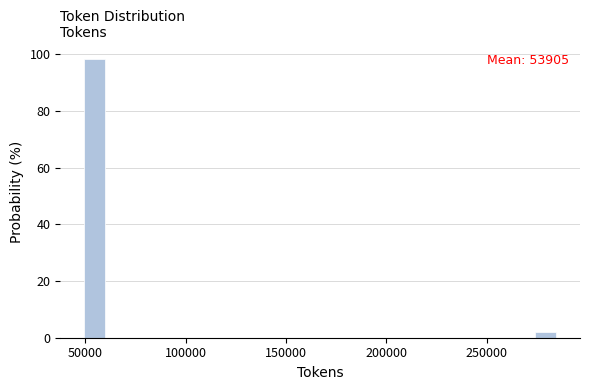

Read against the x-axis, roughly where is the centre of the tallest bar?

55000